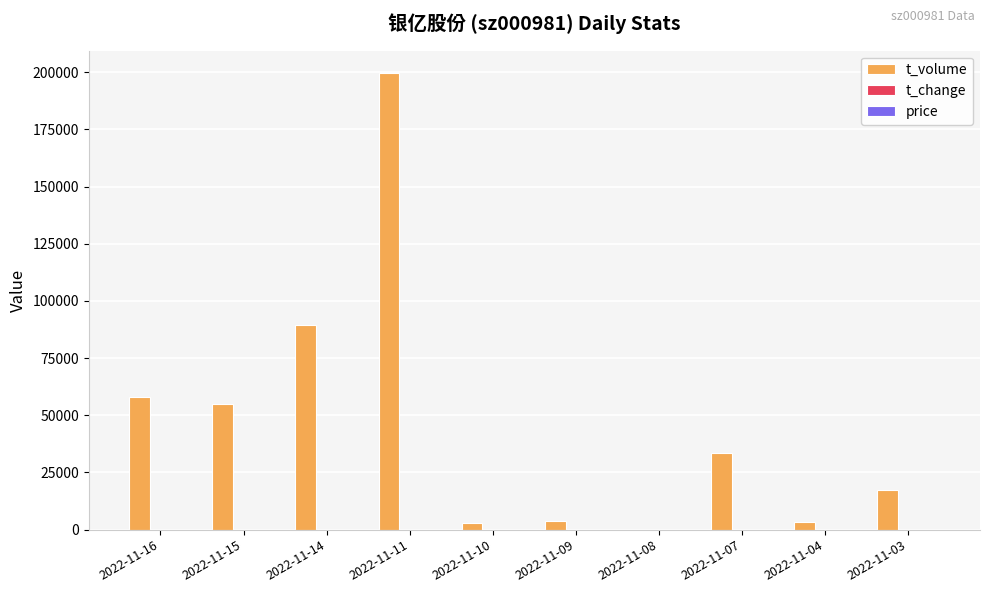

At which category is the sum across all series the highest?

2022-11-11